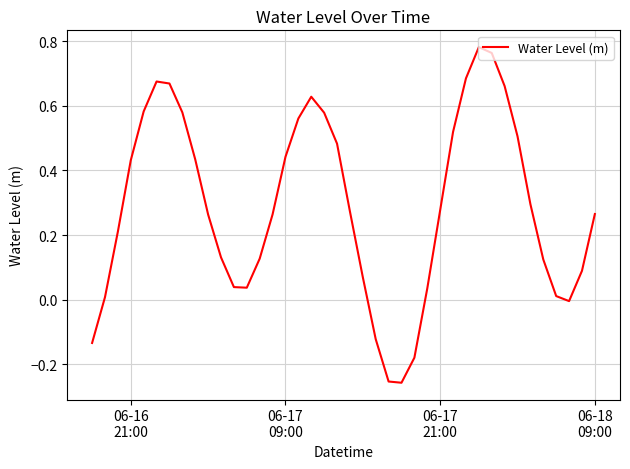

How many lines are shown in the chart?

1